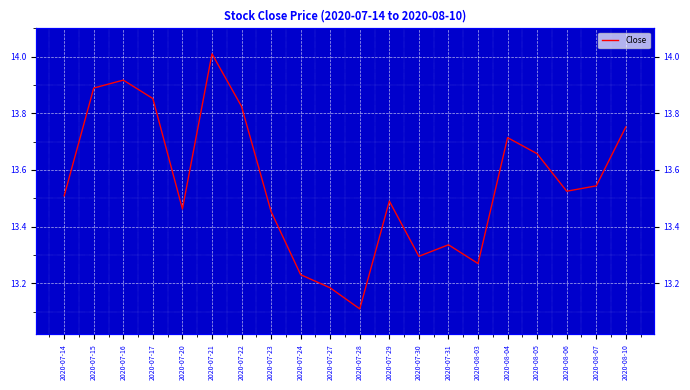

Reading left to right, transcribe all the data shown in this chart.

13.5	13.9	13.9	13.9	13.5	14.0	13.8	13.5	13.2	13.2	13.1	13.5	13.3	13.3	13.3	13.7	13.7	13.5	13.5	13.8